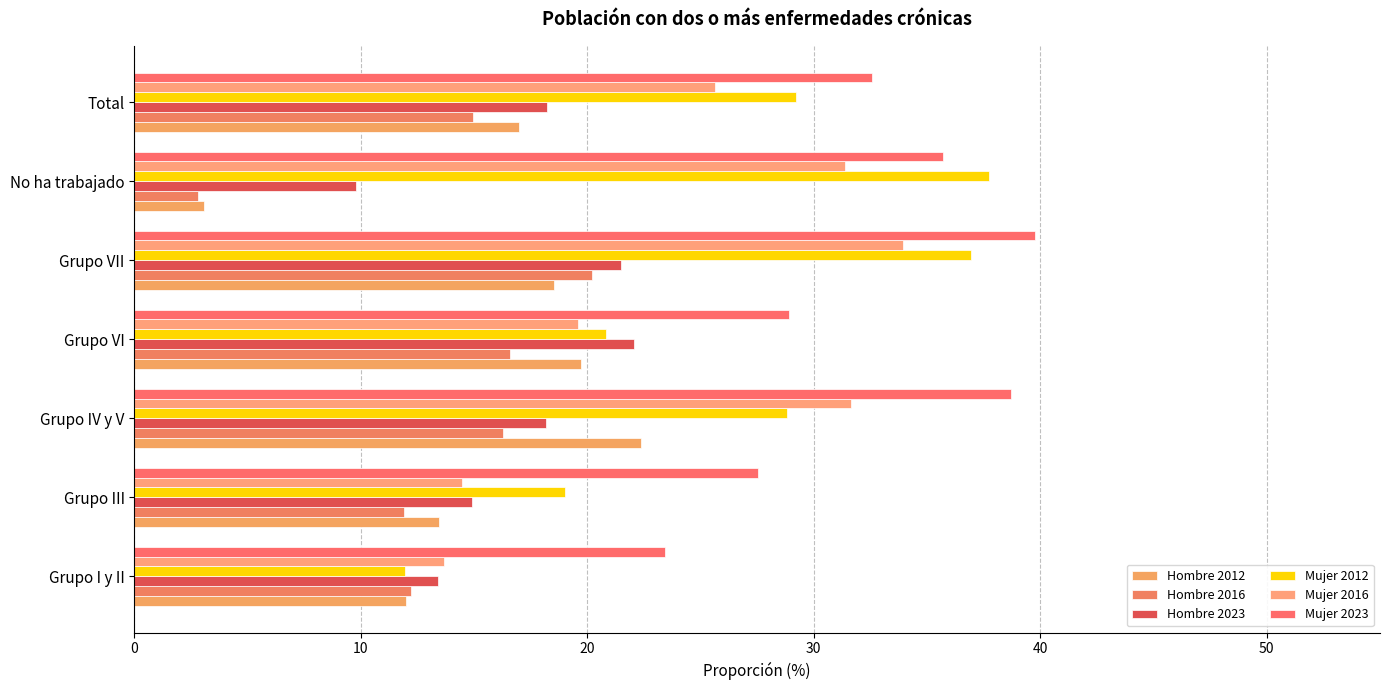

What is the average value of the Hombre 2012 series?

15.2